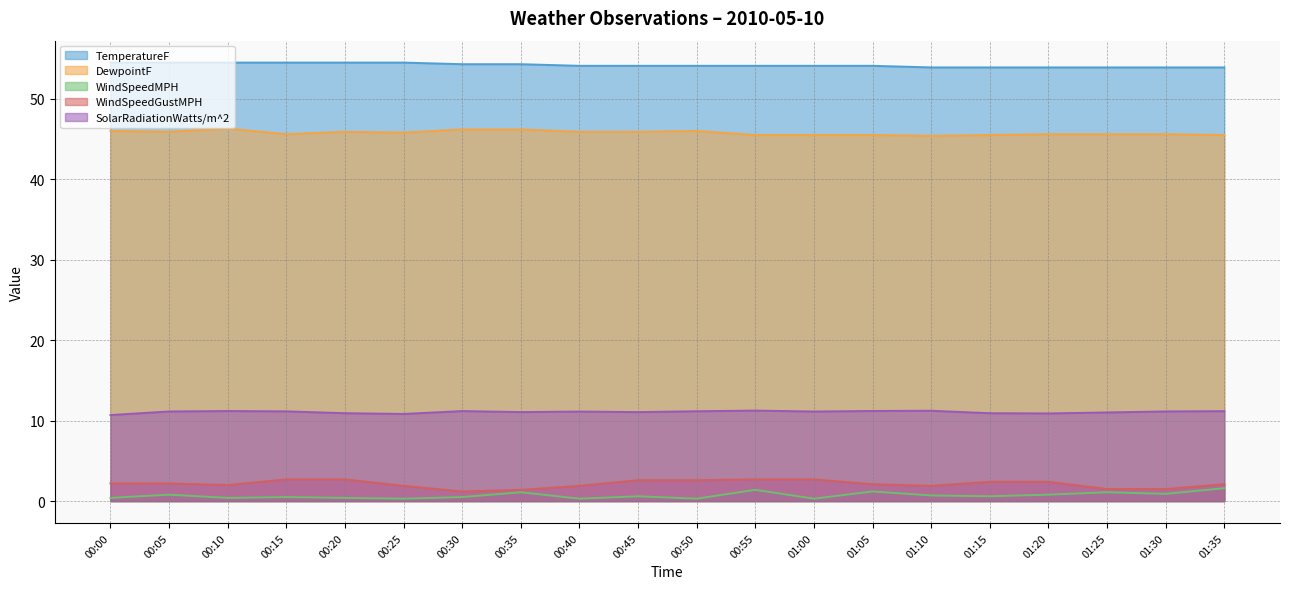

Where is the first local minimum for WindSpeedMPH?

00:10